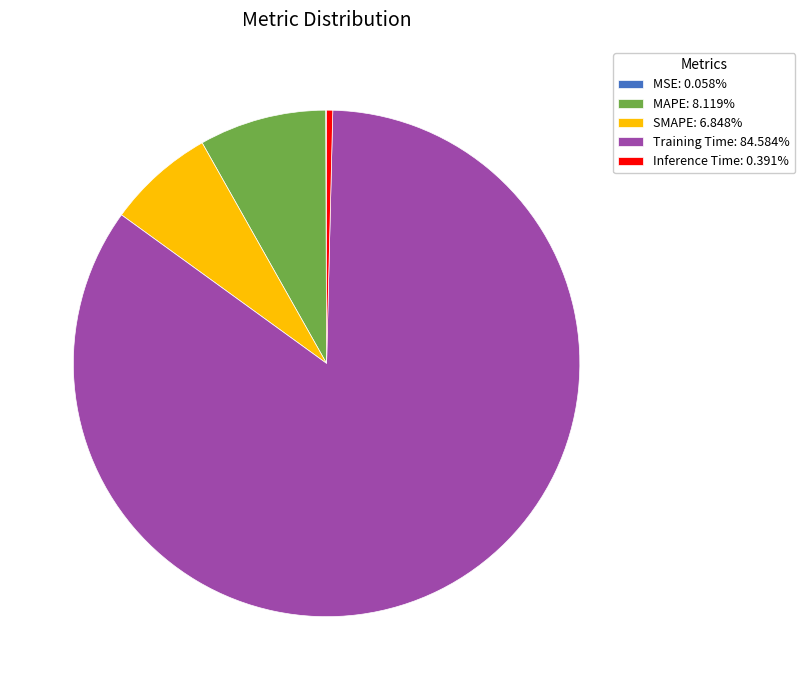

What is the majority slice?

Training Time